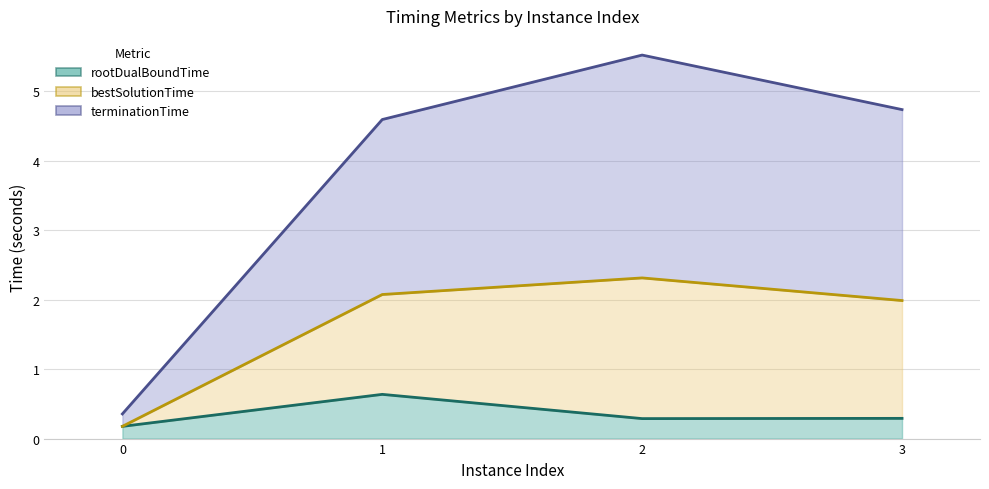

Which category has the highest value in the bestSolutionTime series?

2